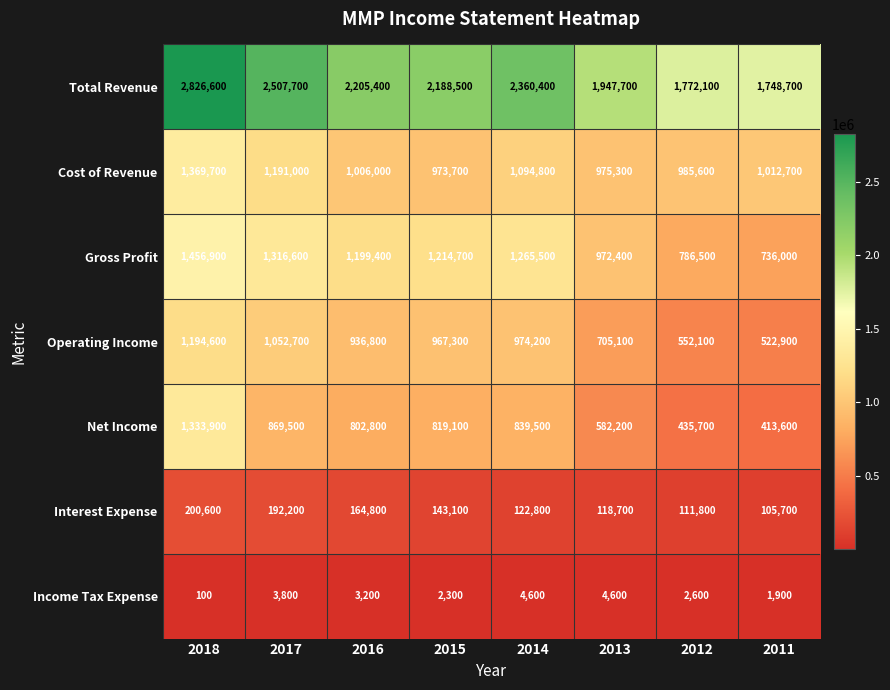

Between 2018 and 2017, which series saw the biggest shift?

Net Income